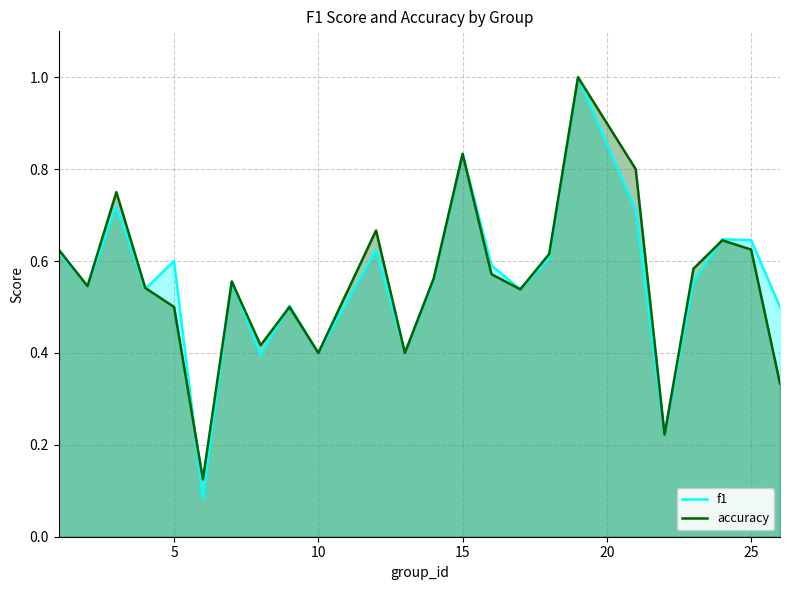

How many lines are shown in the chart?

2